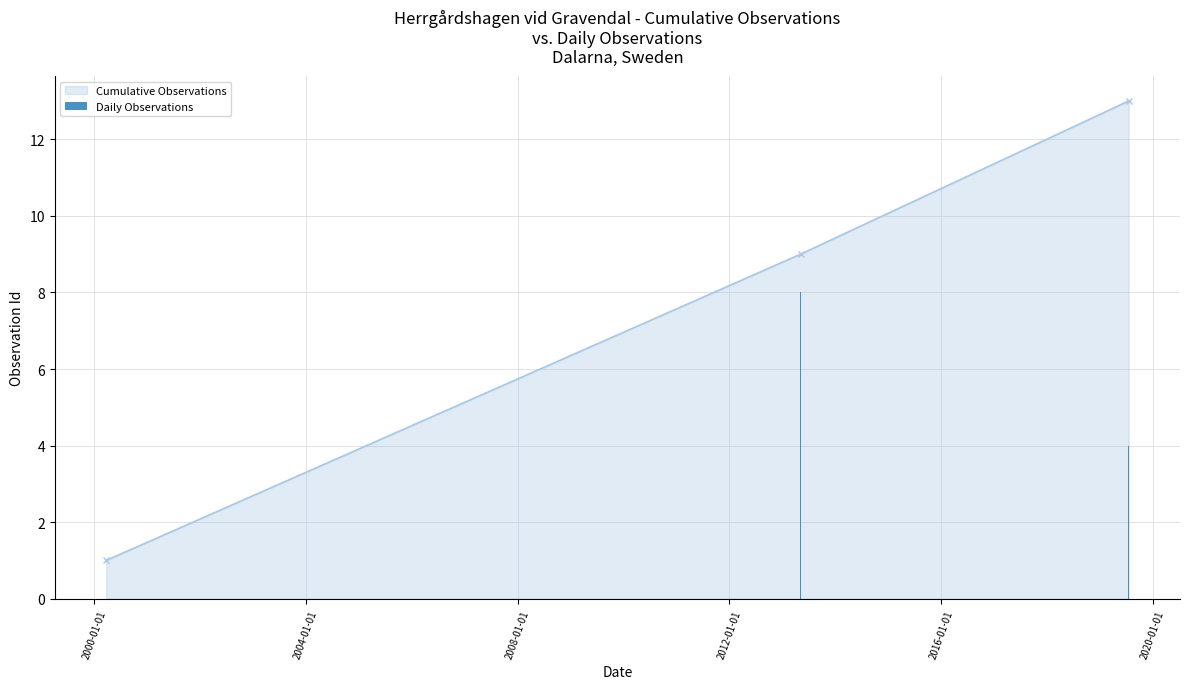

What is the value of the Cumulative Observations point at the 3rd from the left?

13